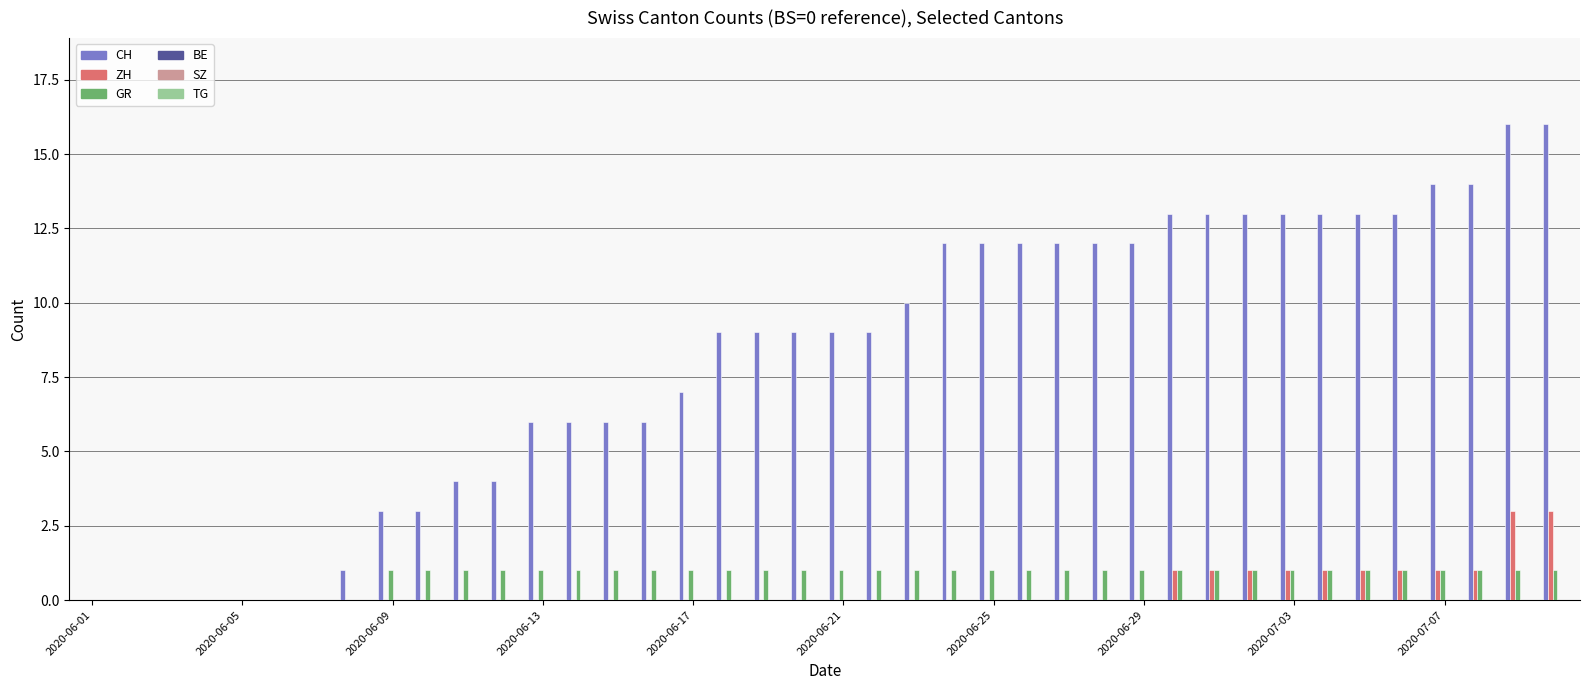

What is the greatest value displayed?

16